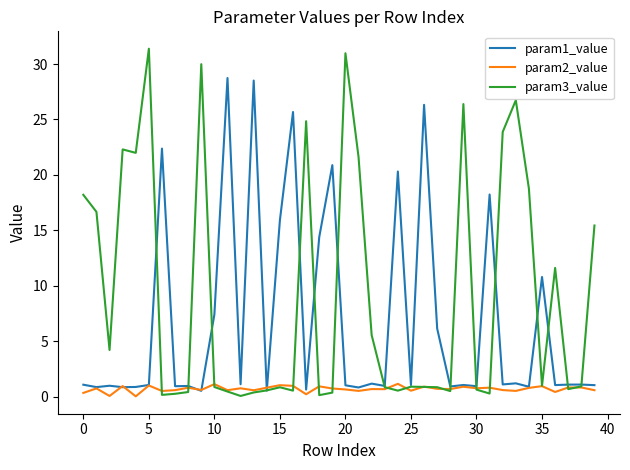

What is the sum of all param2_value values?

27.6